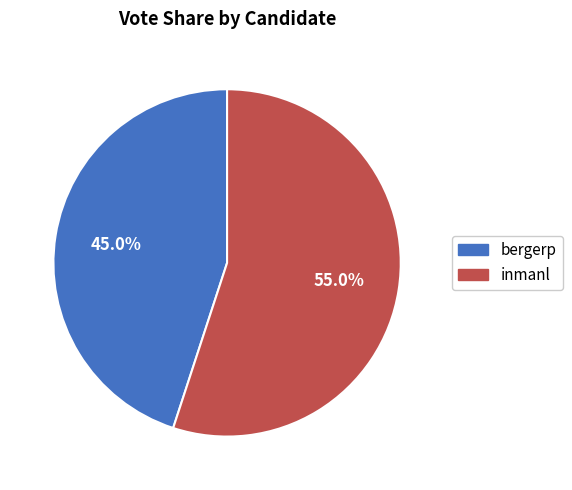

Is there a majority slice in this chart?

Yes